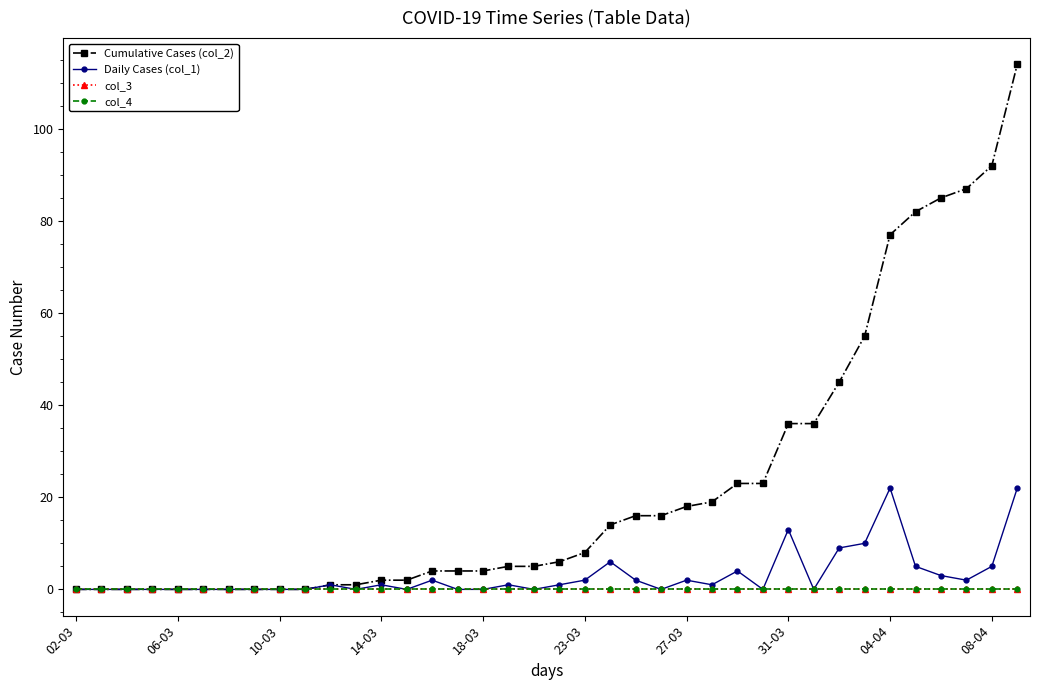

Does the chart have visible grid lines?

No